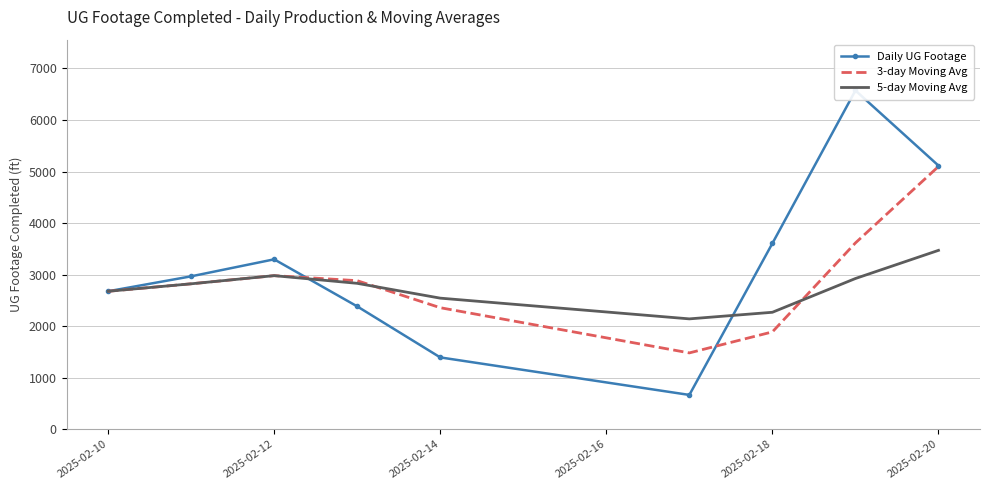

Rank the series by their maximum value, from lowest to highest.

5-day Moving Avg, 3-day Moving Avg, Daily UG Footage